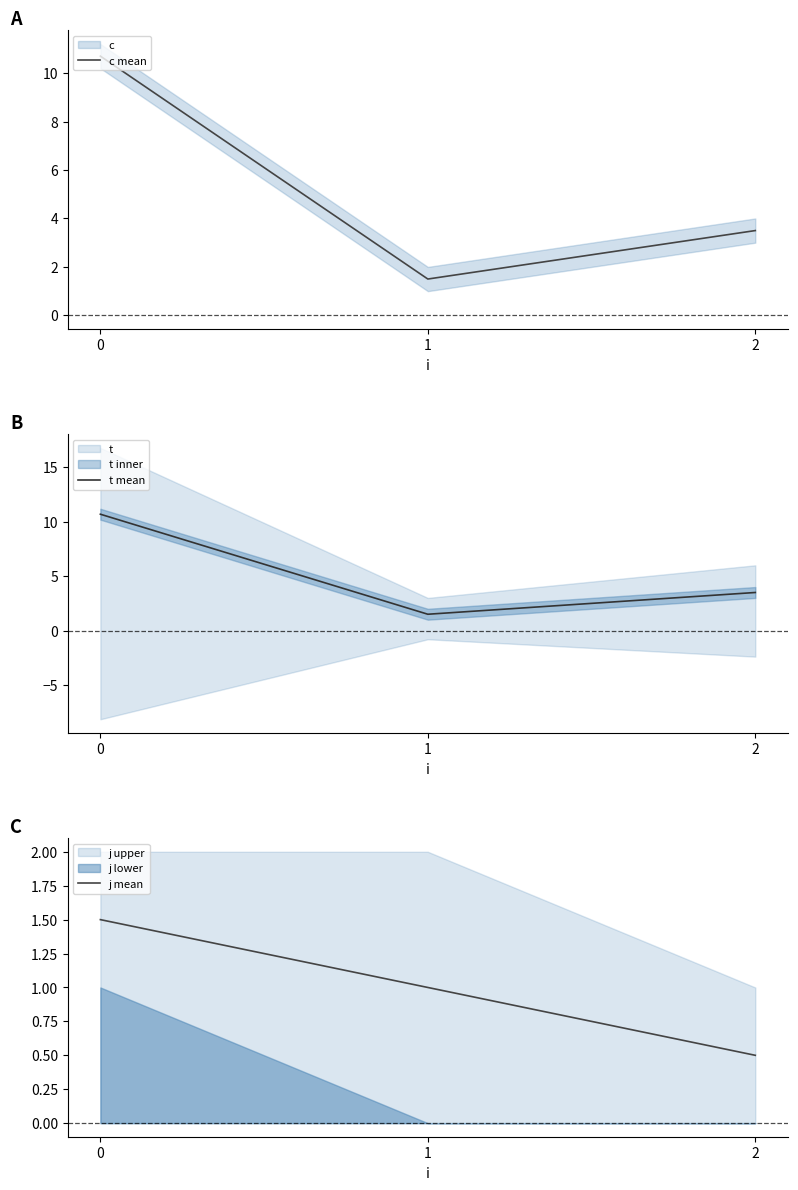

Which series has the largest range (max minus min)?

c mean